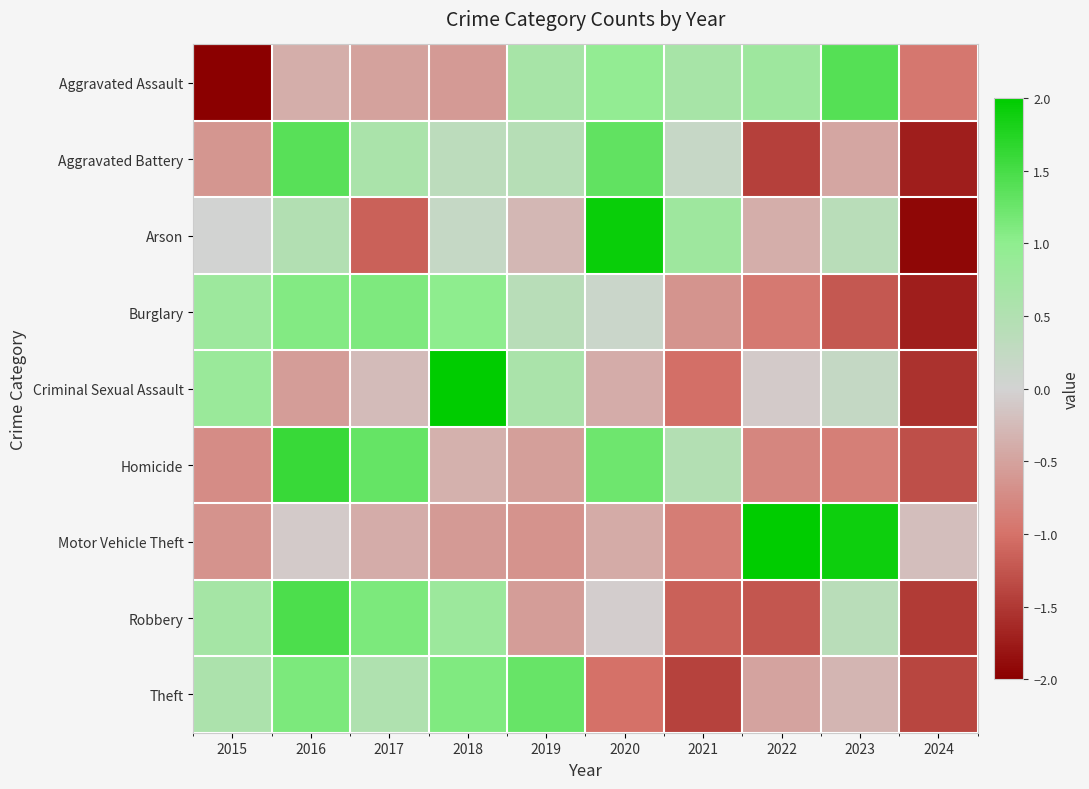

What is the smallest value displayed?

-2.0